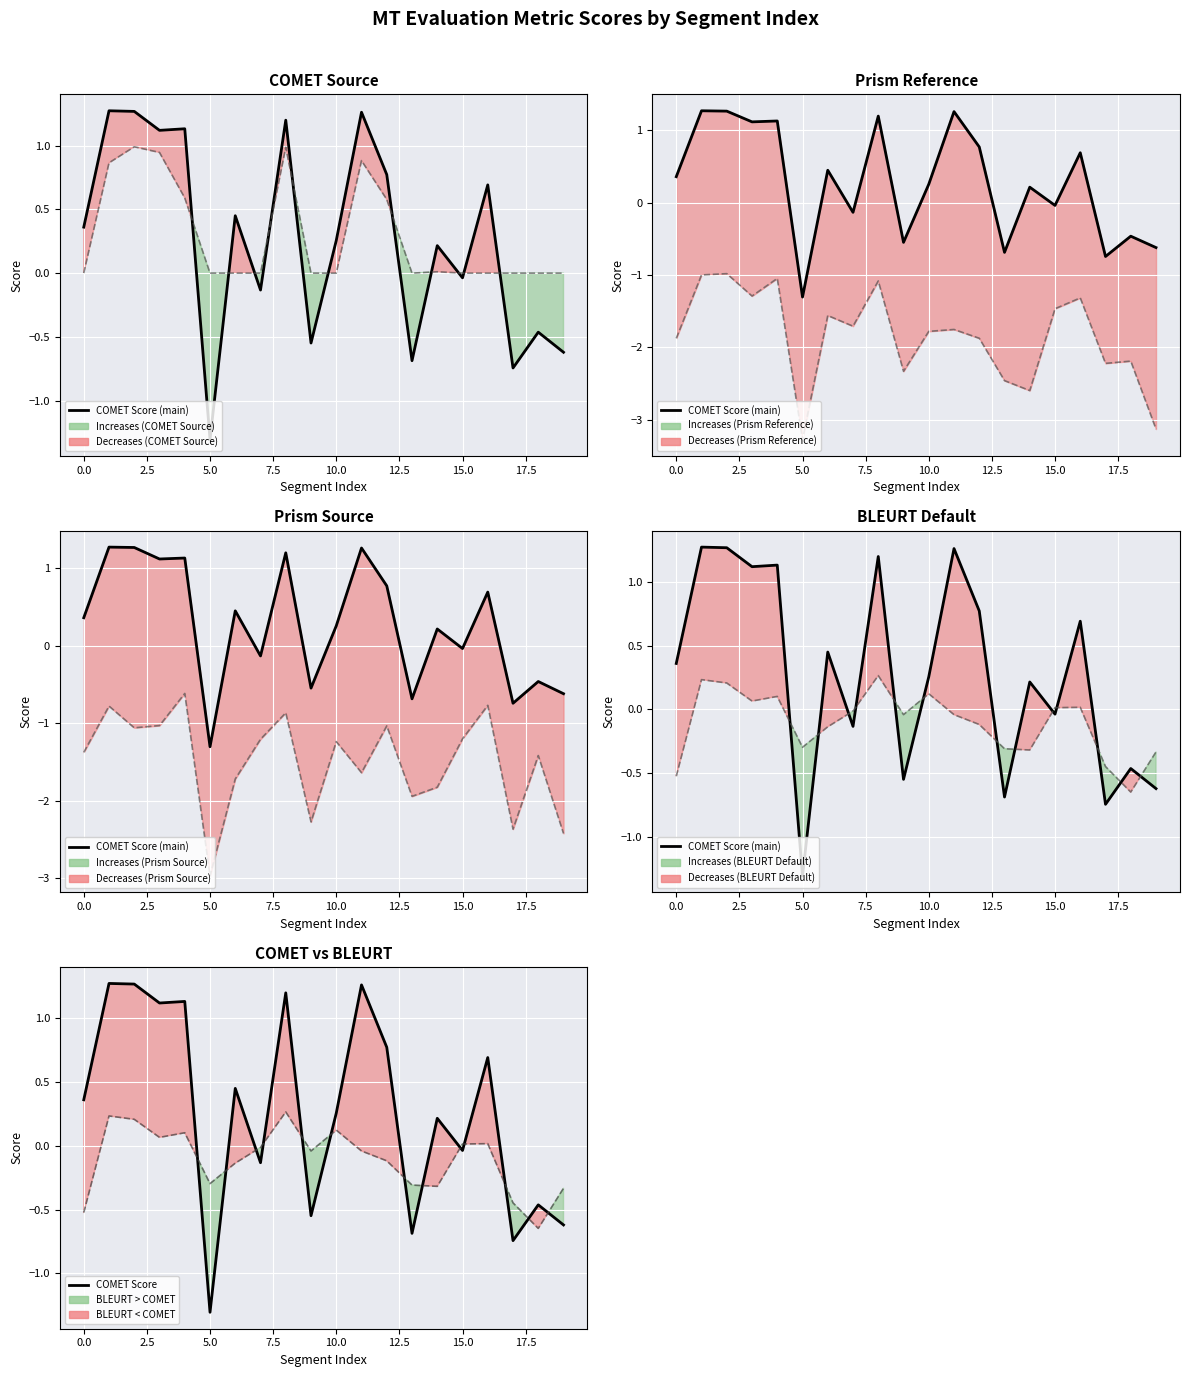

Which has a higher value, 10.0 or 16?

16